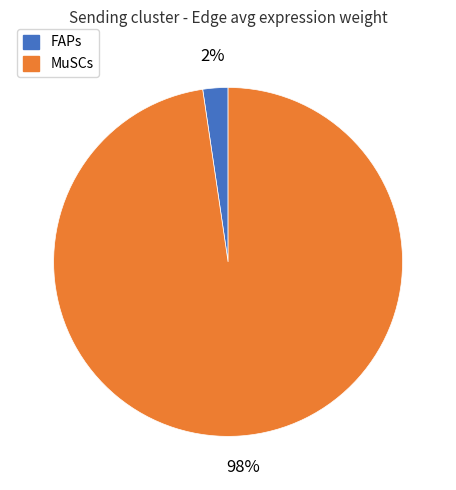

Rank the categories by value from highest to lowest.

MuSCs, FAPs